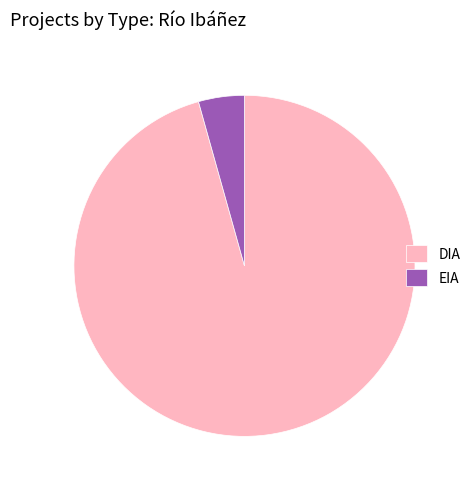

Rank the categories by value from lowest to highest.

EIA, DIA